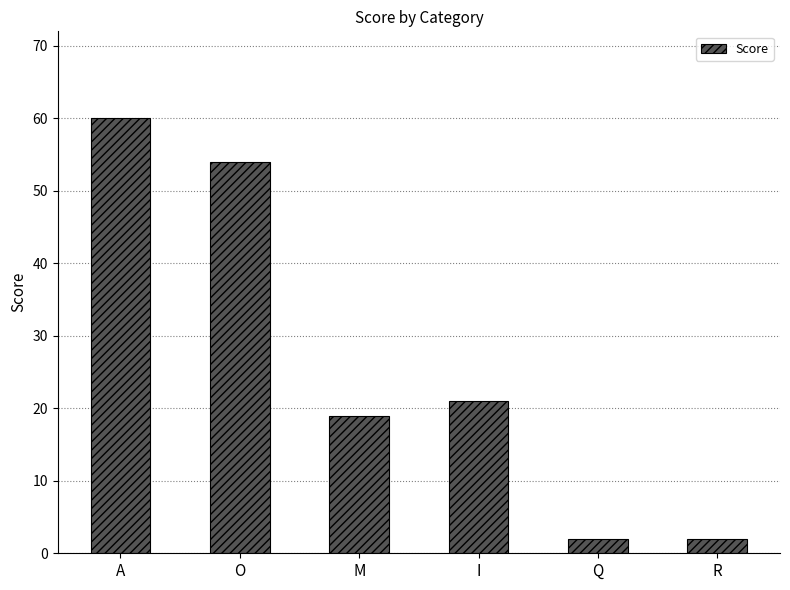

Reading left to right, list all the values displayed in this chart.

60	54	19	21	2	2